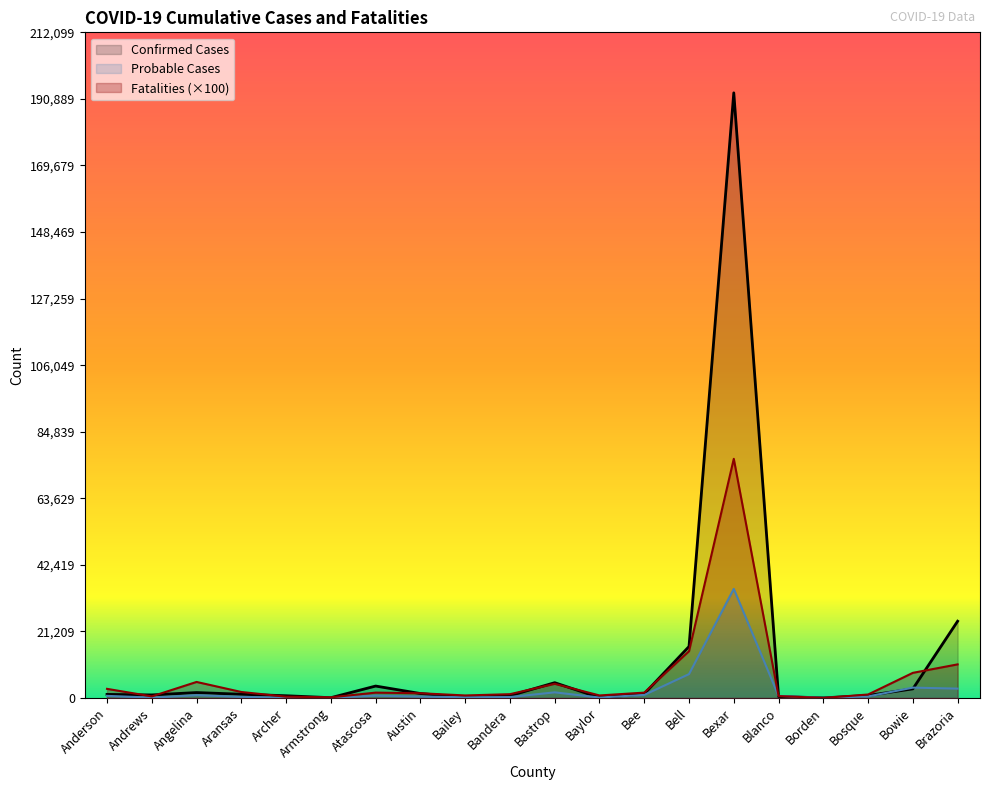

What is the average value of the Probable Cases series?

2825